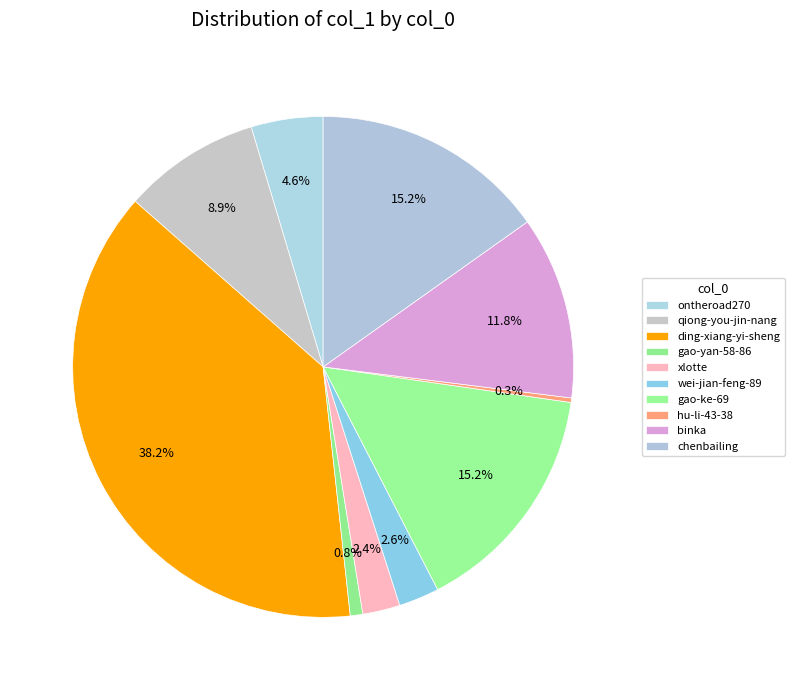

How many slices are in this pie chart?

10